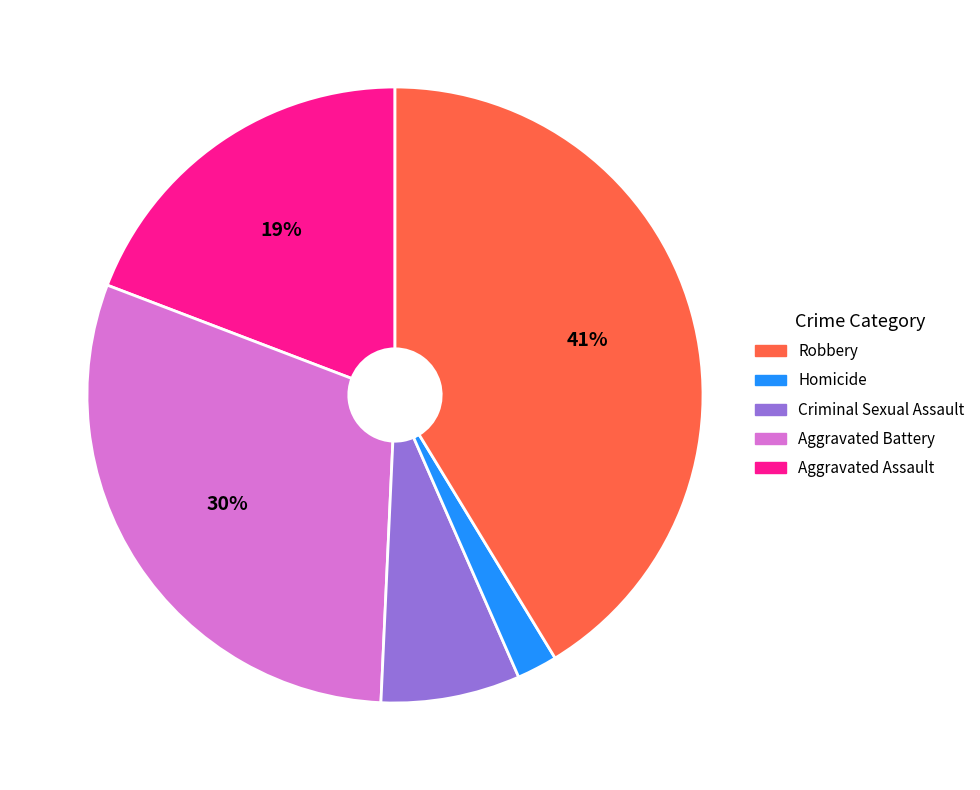

To the nearest percent, what is the average slice percentage?

20%